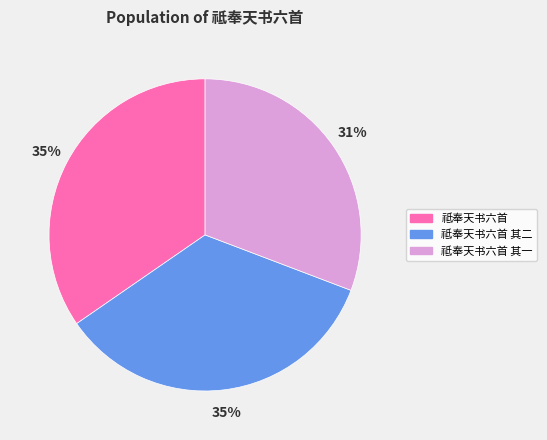

To the nearest percent, what is the average slice percentage?

33%